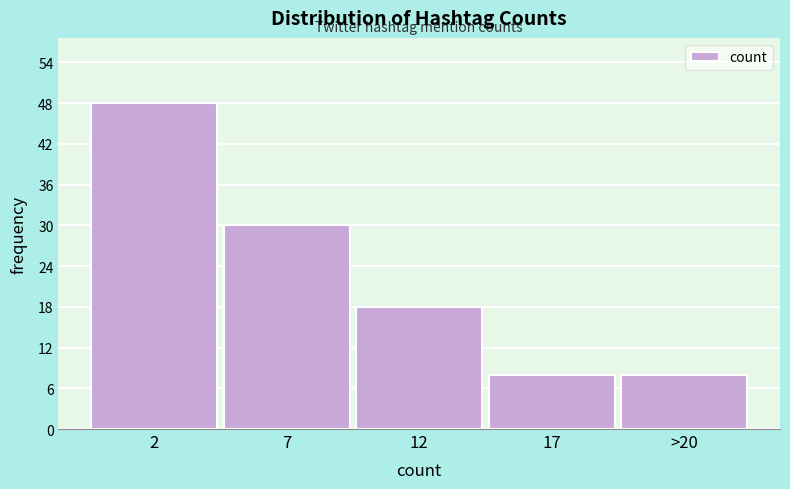

Reading left to right, list all the values displayed in this chart.

2=48	7=30	12=18	17=8	>20=8